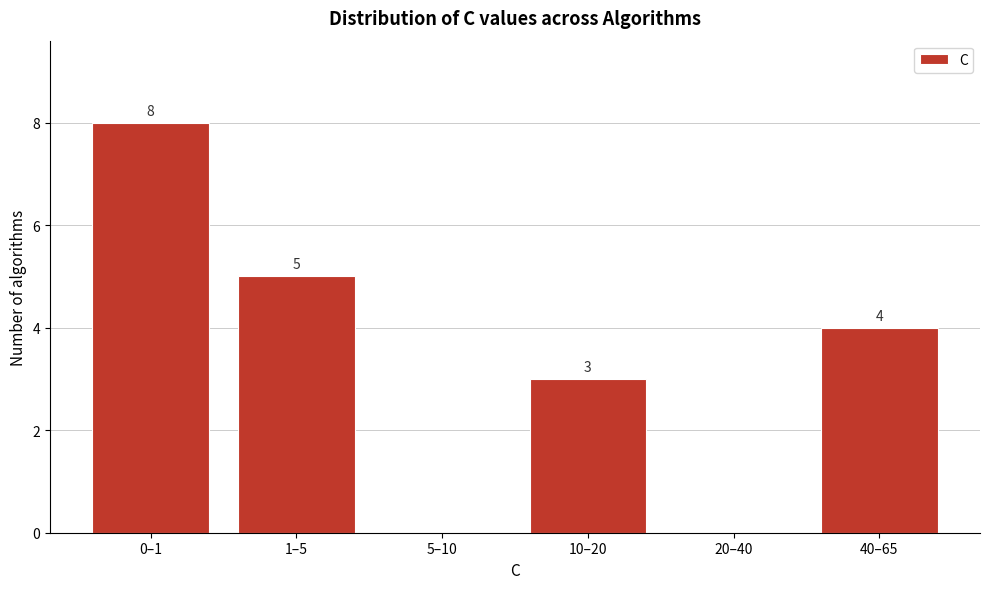

Reading left to right, extract all data points from this chart.

0–1=8	1–5=5	5–10=0	10–20=3	20–40=0	40–65=4